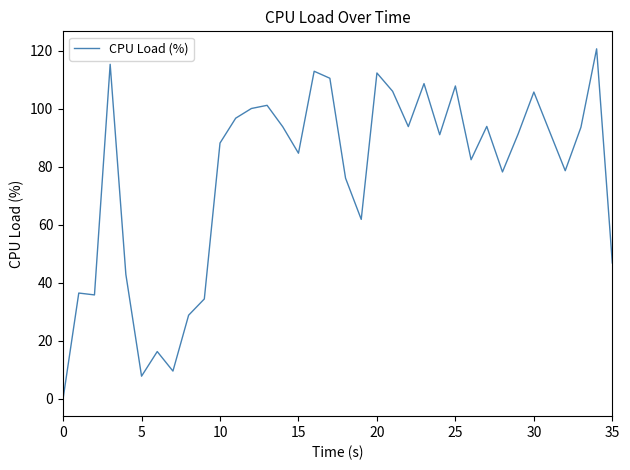

What is the greatest value displayed?

120.7